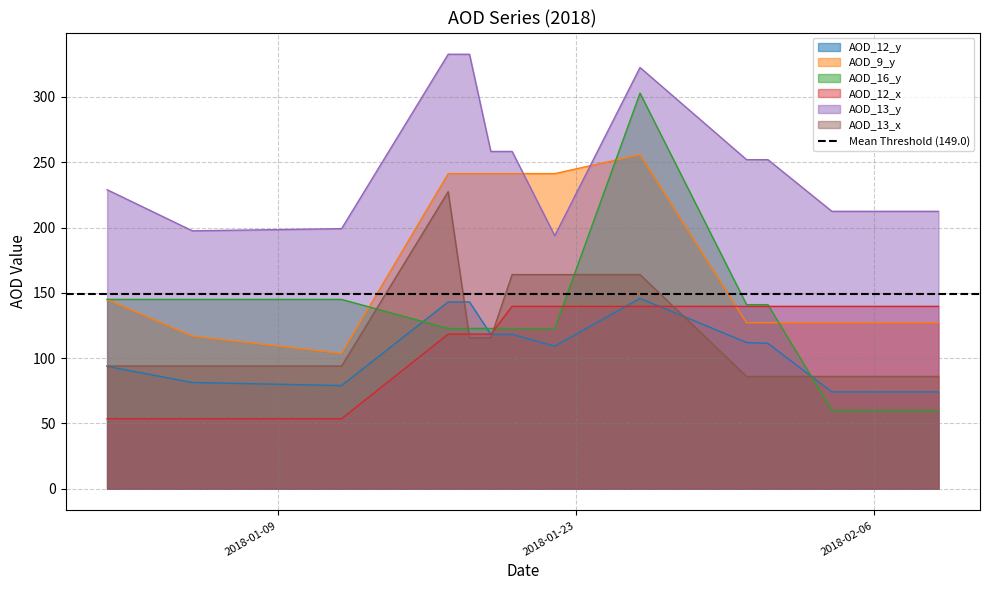

What is the maximum value for AOD_12_x?

139.7